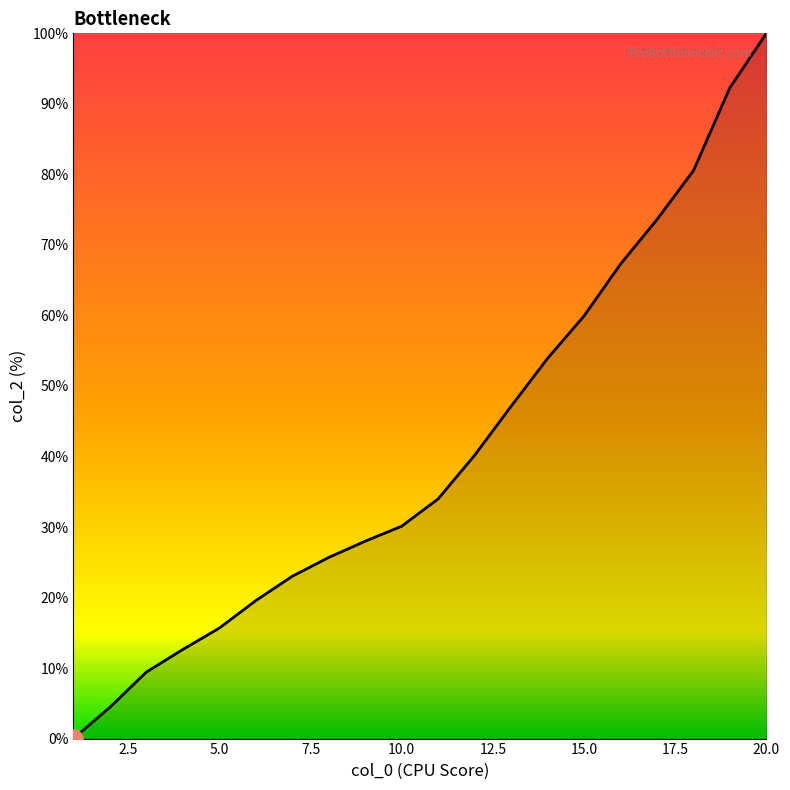

What is the difference between the maximum and minimum values?

100.0